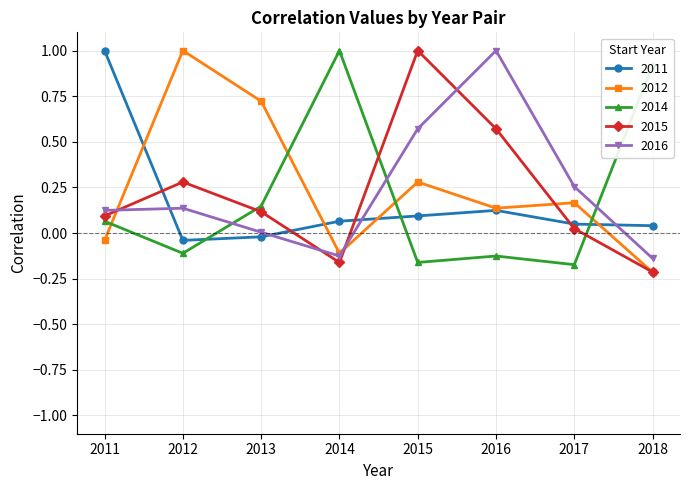

Is it true that 2012 equals 0.2 at 2015?

False